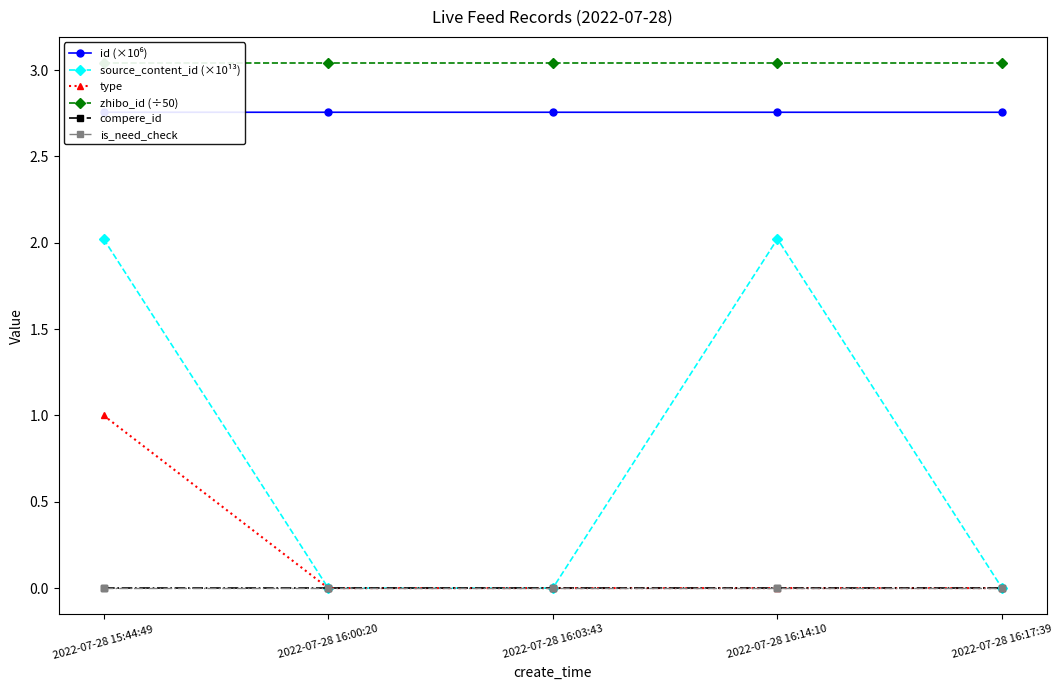

Rank the categories by type value from highest to lowest.

2022-07-28 15:44:49, 2022-07-28 16:00:20, 2022-07-28 16:03:43, 2022-07-28 16:14:10, 2022-07-28 16:17:39